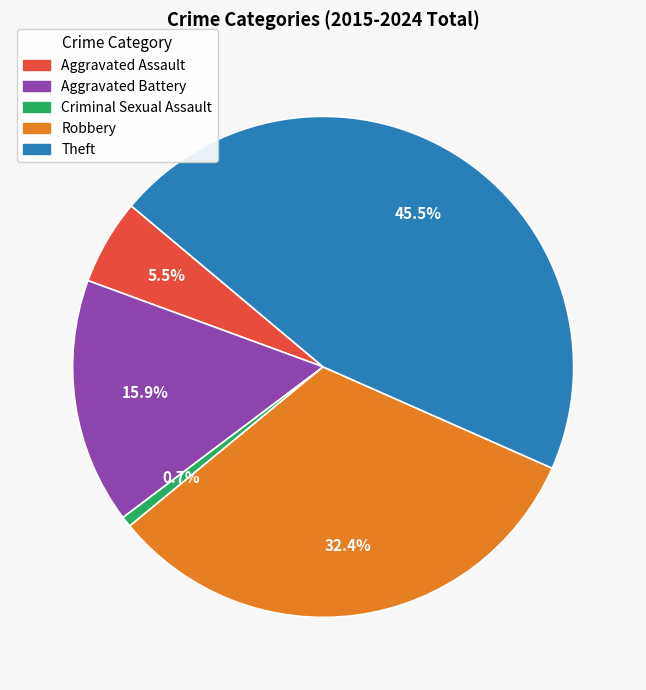

The Aggravated Battery slice represents 16% of the pie. True or false?

True